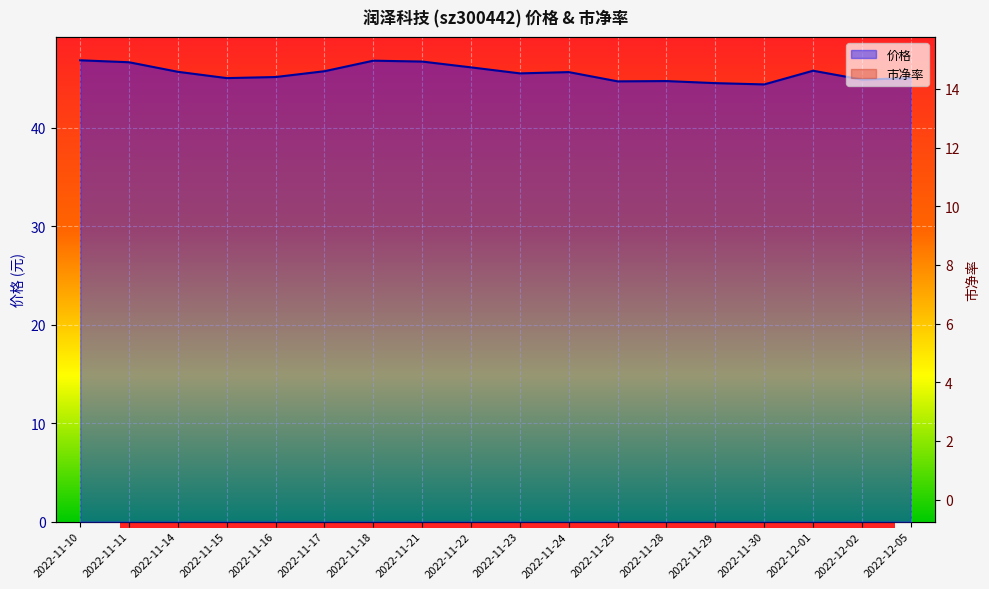

What is the difference between the second highest and second lowest values in the 市净率 series?

3.7